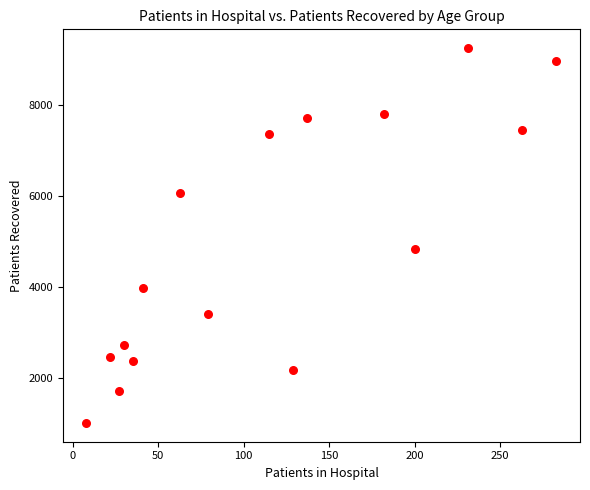

What is the range of Y values (max minus min)?

8231